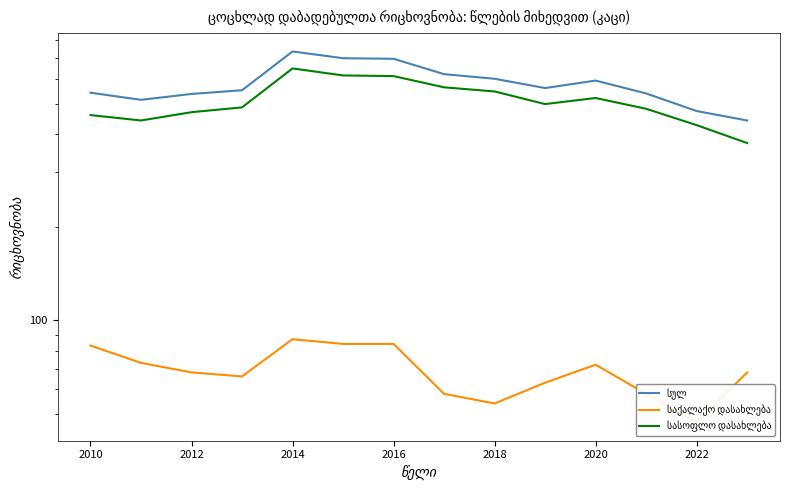

True or false: სულ has more than 1 points higher than both neighbors.

True